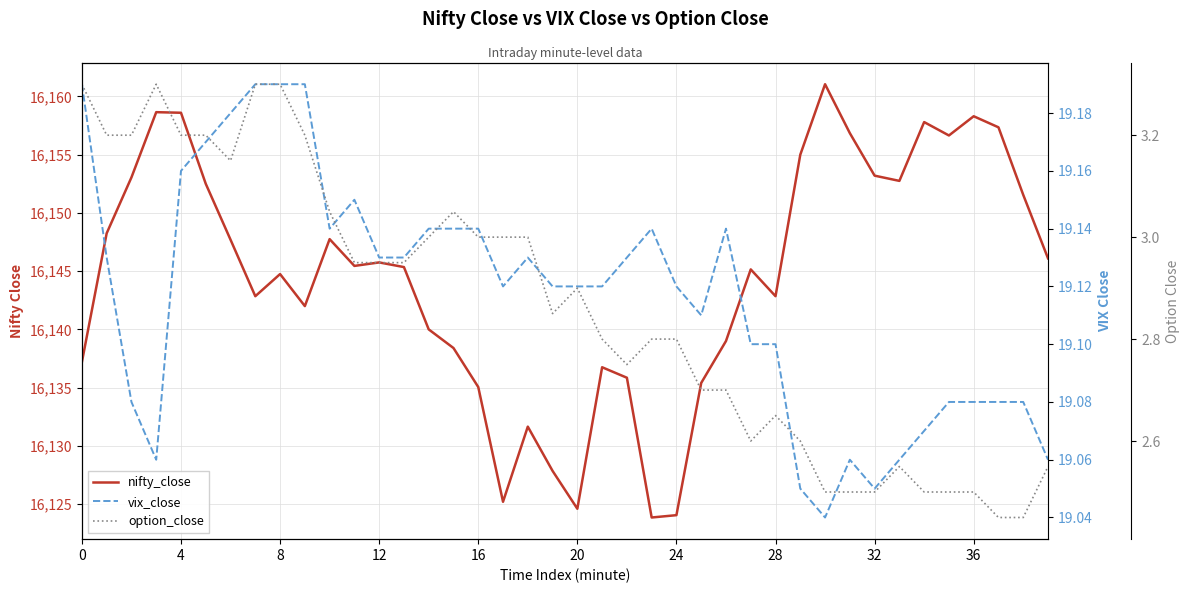

Rank the series by their maximum value, from lowest to highest.

option_close, vix_close, nifty_close